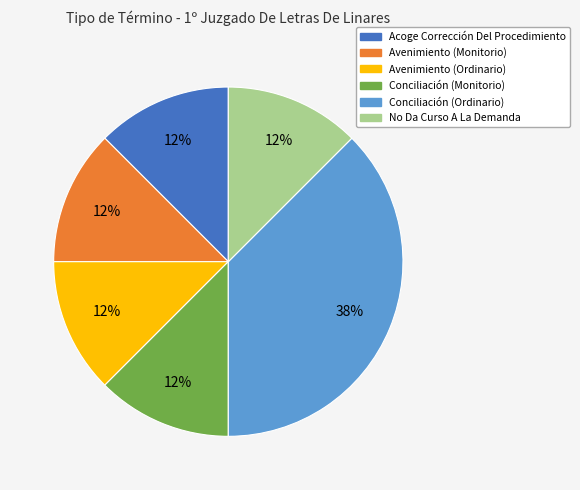

To the nearest percent, what is the average slice percentage?

17%